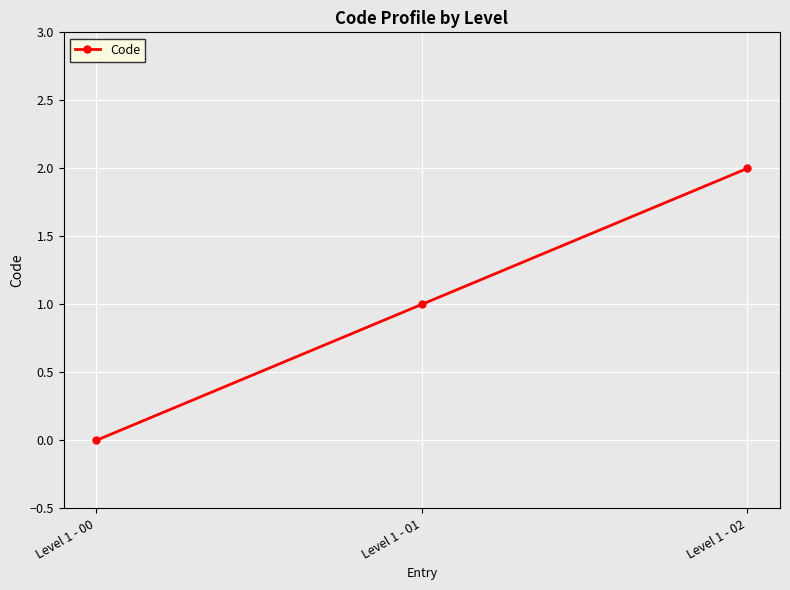

List the labels in order of value, smallest first.

Level 1 - 00, Level 1 - 01, Level 1 - 02